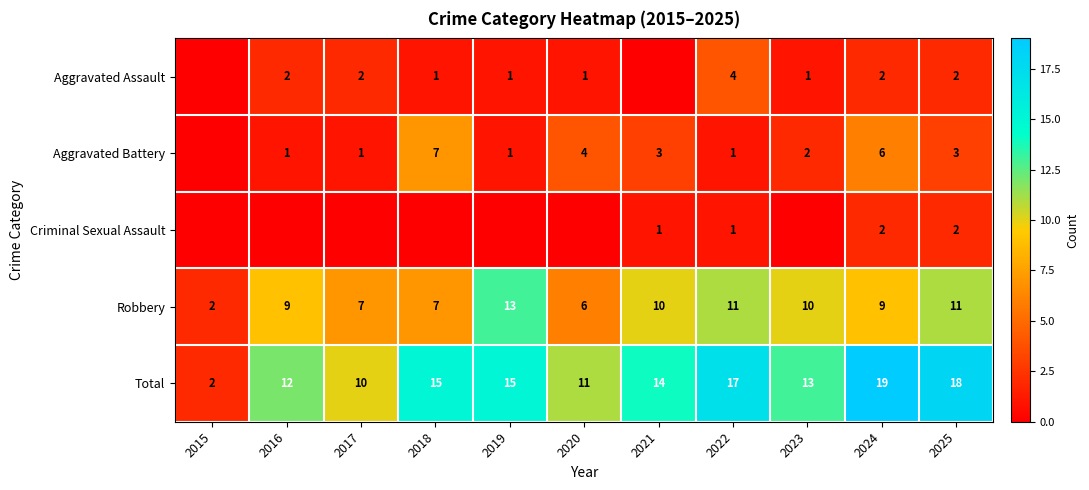

Which category has the lowest value in the Robbery series?

2015